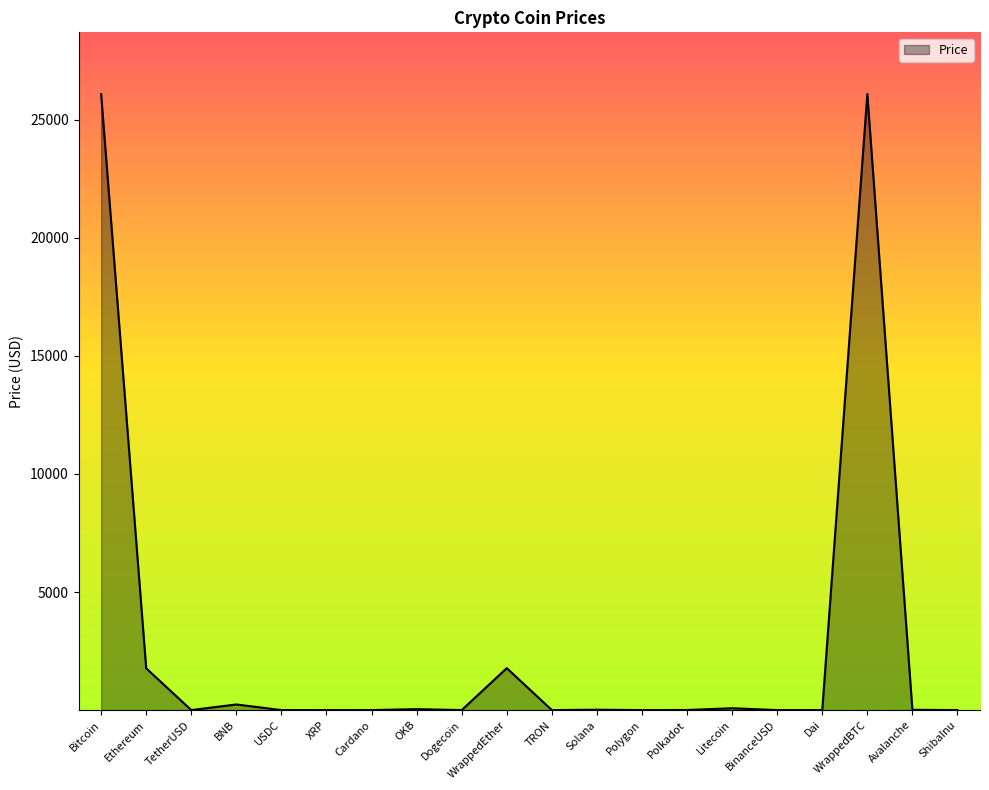

How many lines are shown in the chart?

1